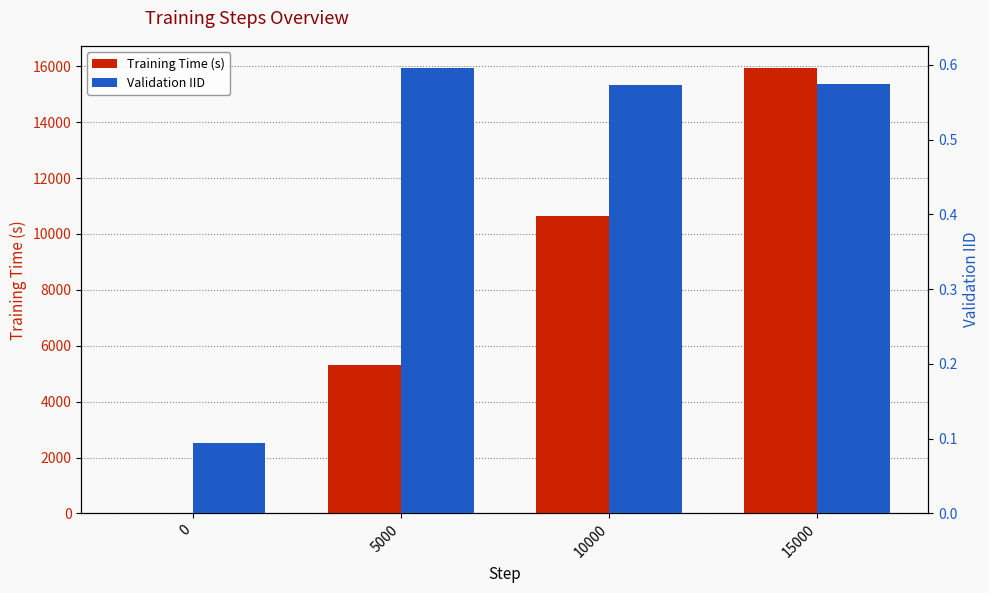

What is the difference between the maximum and minimum values in the Validation IID series?

0.5